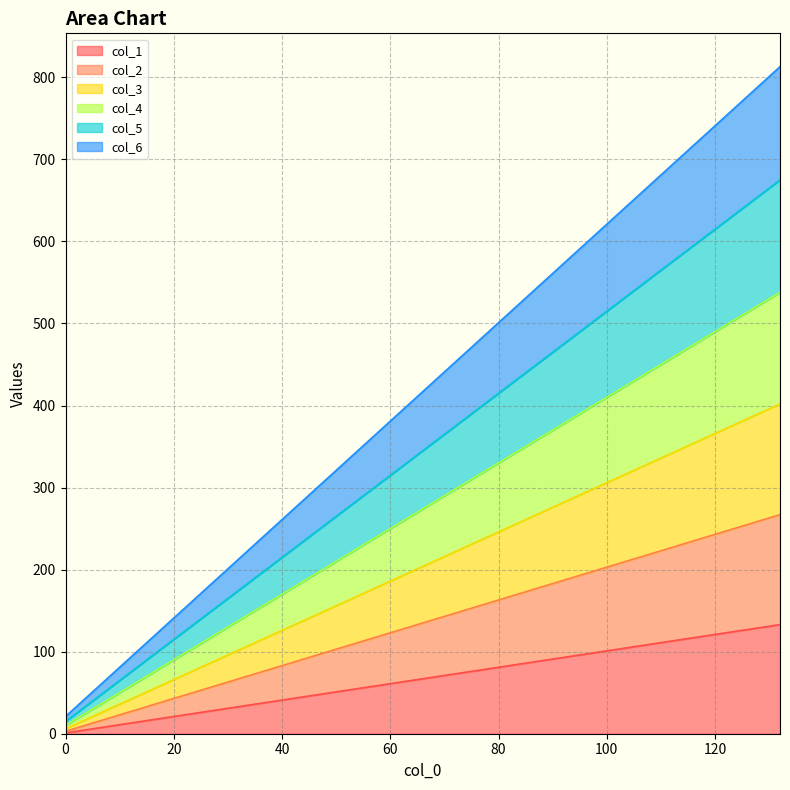

How many values in the col_1 series exceed 67?

3